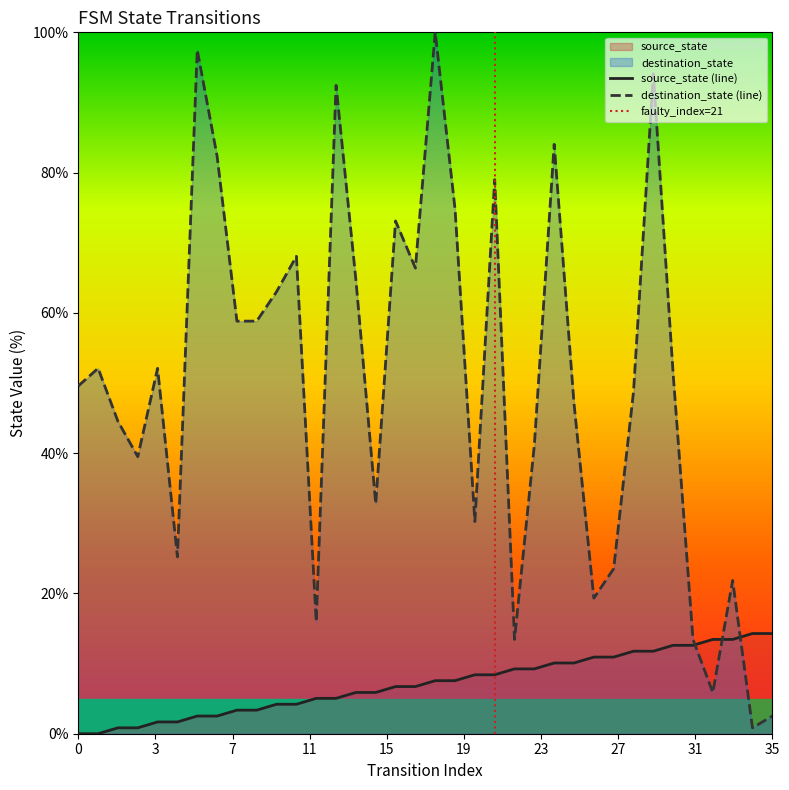

What is the spread (max minus min) of values at 25?

37.0